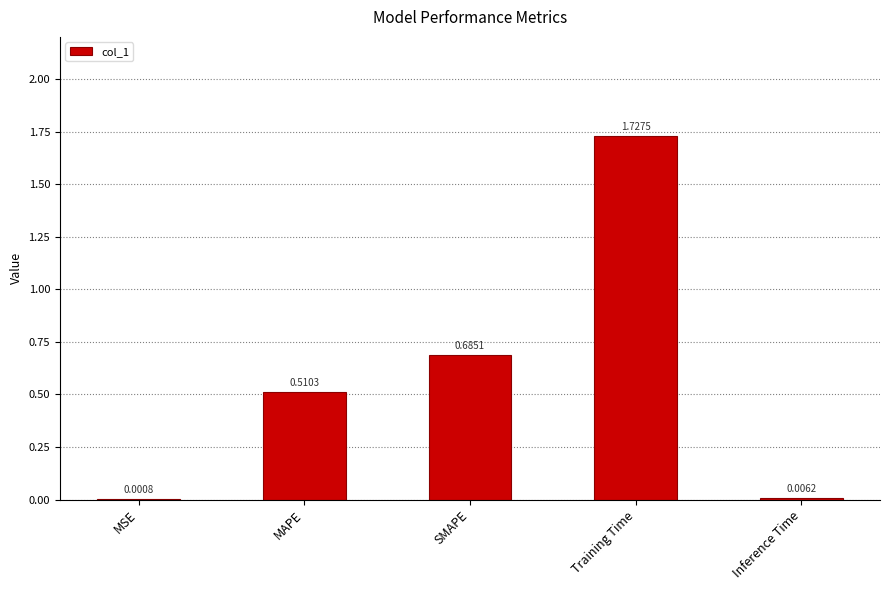

What is the change in value from SMAPE to Training Time?

+1.0